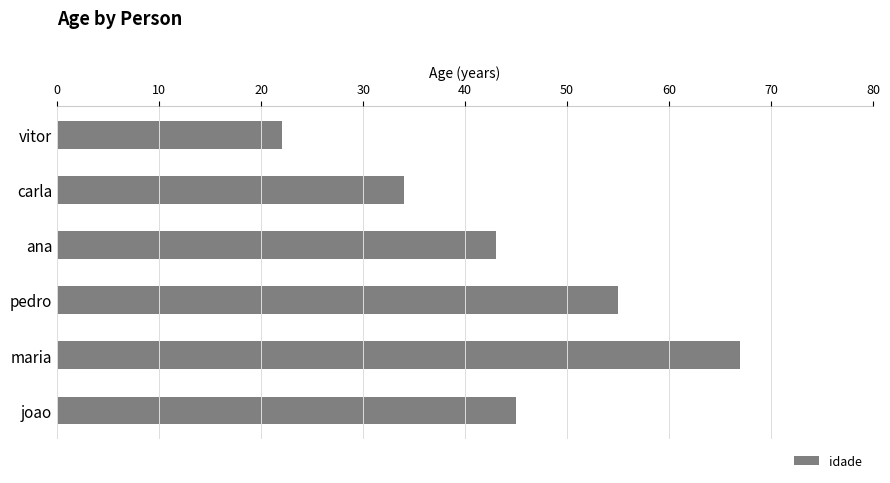

What is the maximum value shown in the chart?

67